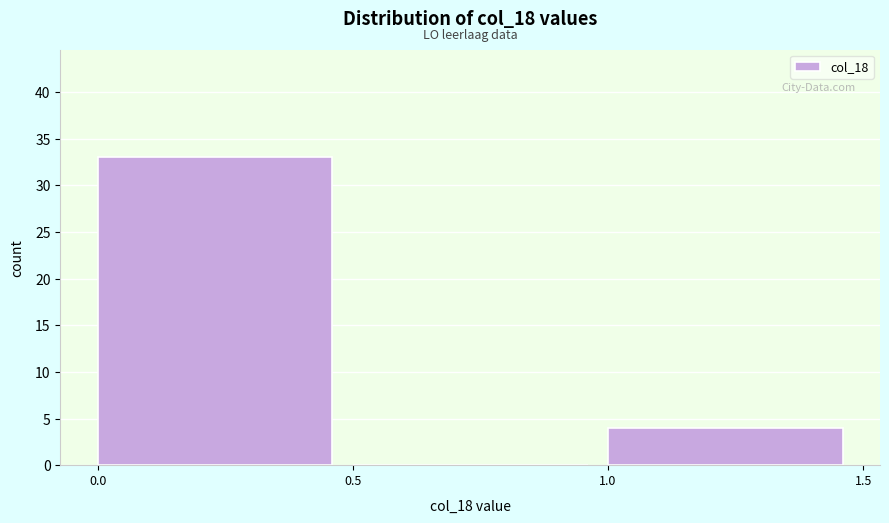

What is the height of the bar covering 1.0 to 1.5 on the x-axis? The values are not printed on the chart, so give them approximately, as read against the axis.

4